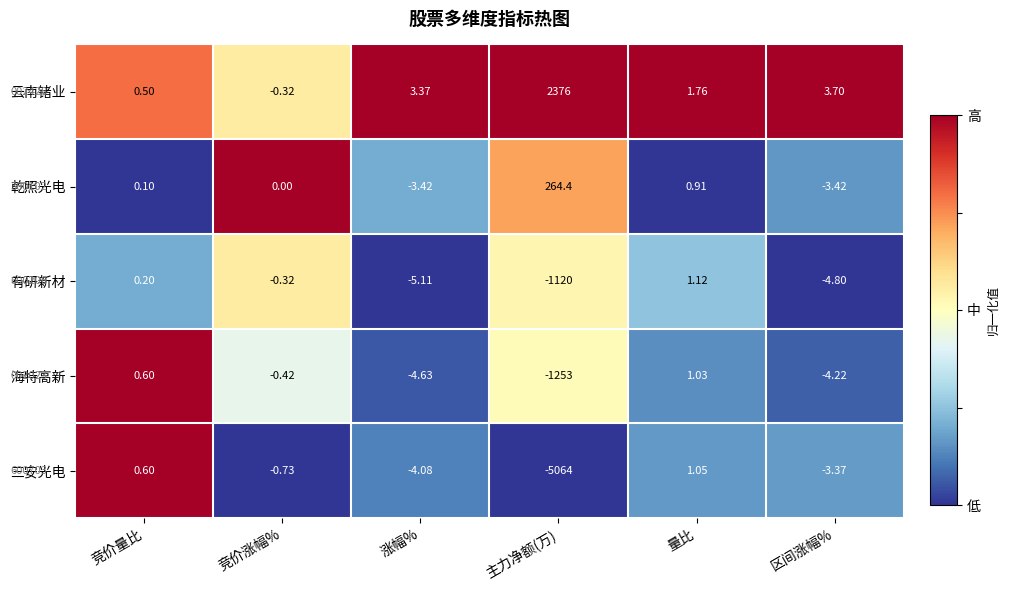

Rank the series at 量比 from lowest to highest value.

乾照光电, 海特高新, 三安光电, 有研新材, 云南锗业